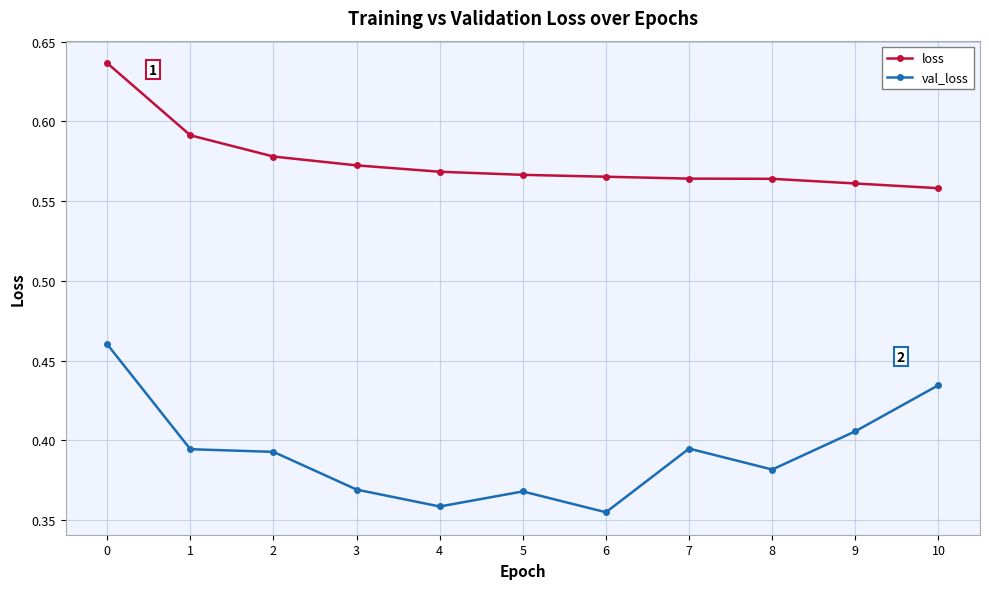

Which series has the largest range (max minus min)?

val_loss